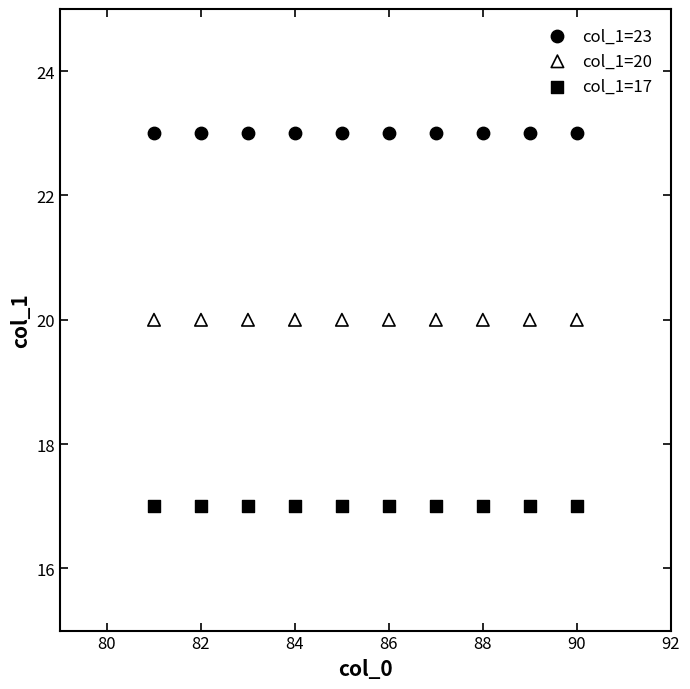

Which series reaches the maximum Y coordinate?

col_1=23